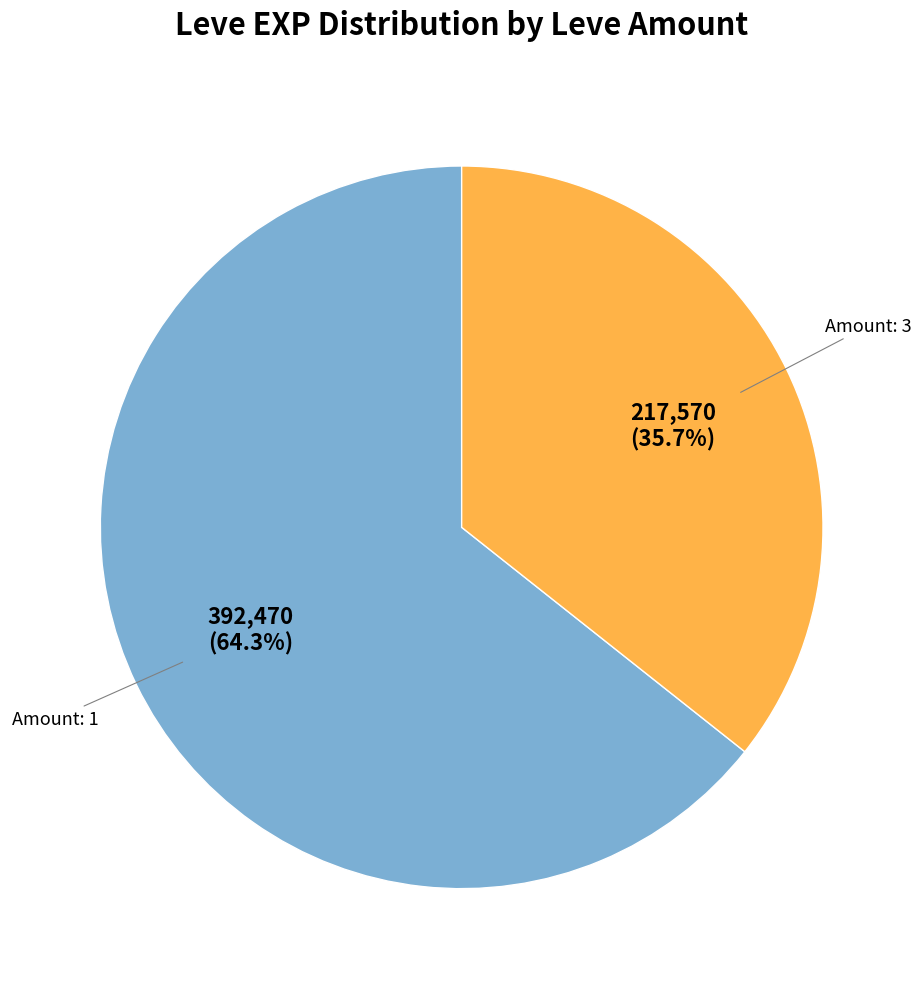

Does any single category account for the majority?

Yes